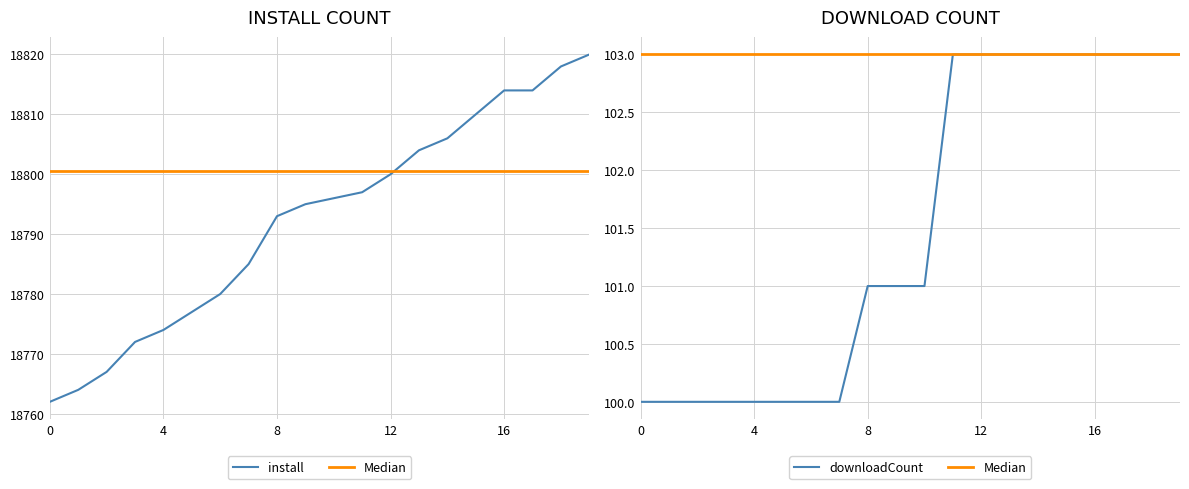

True or false: downloadCount has more than 1 interior local peaks.

False